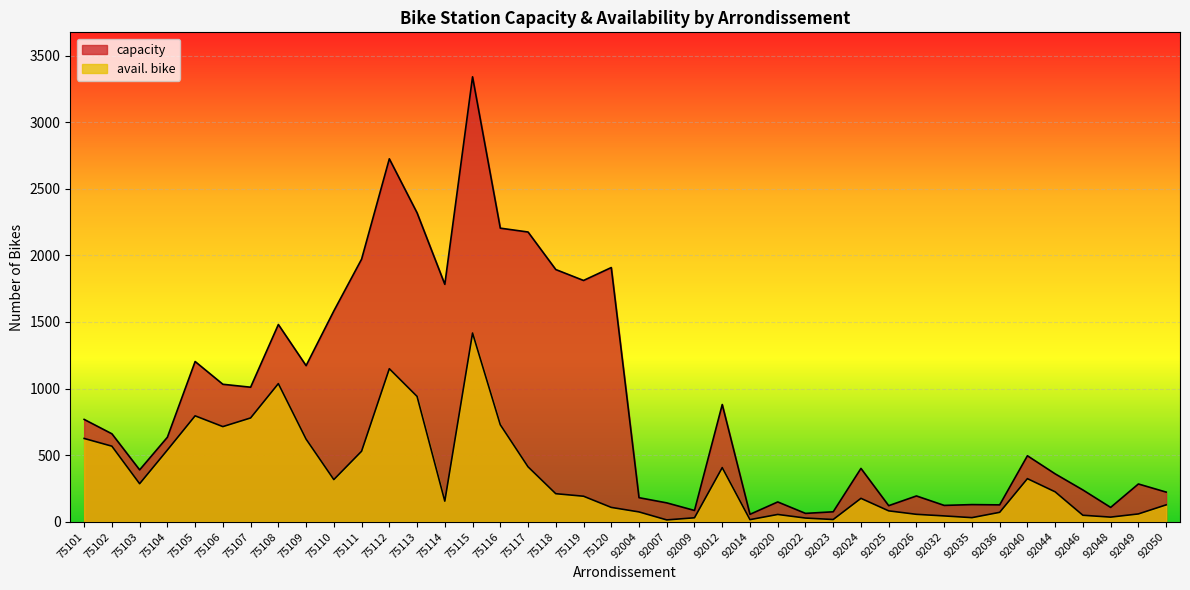

Reading right to left, transcribe all the data shown in this chart.

capacity: 222	283	107	238	359	495	126	128	122	193	120	400	74	62	148	55	880	84	141	180	1909	1812	1894	2176	2205	3342	1783	2320	2726	1972	1583	1172	1481	1010	1032	1203	634	389	660	768
avail. bike: 126	58	34	48	224	323	70	30	43	55	81	175	16	27	54	15	406	29	13	73	107	191	210	412	728	1417	154	941	1149	529	316	620	1037	779	714	795	538	285	567	625